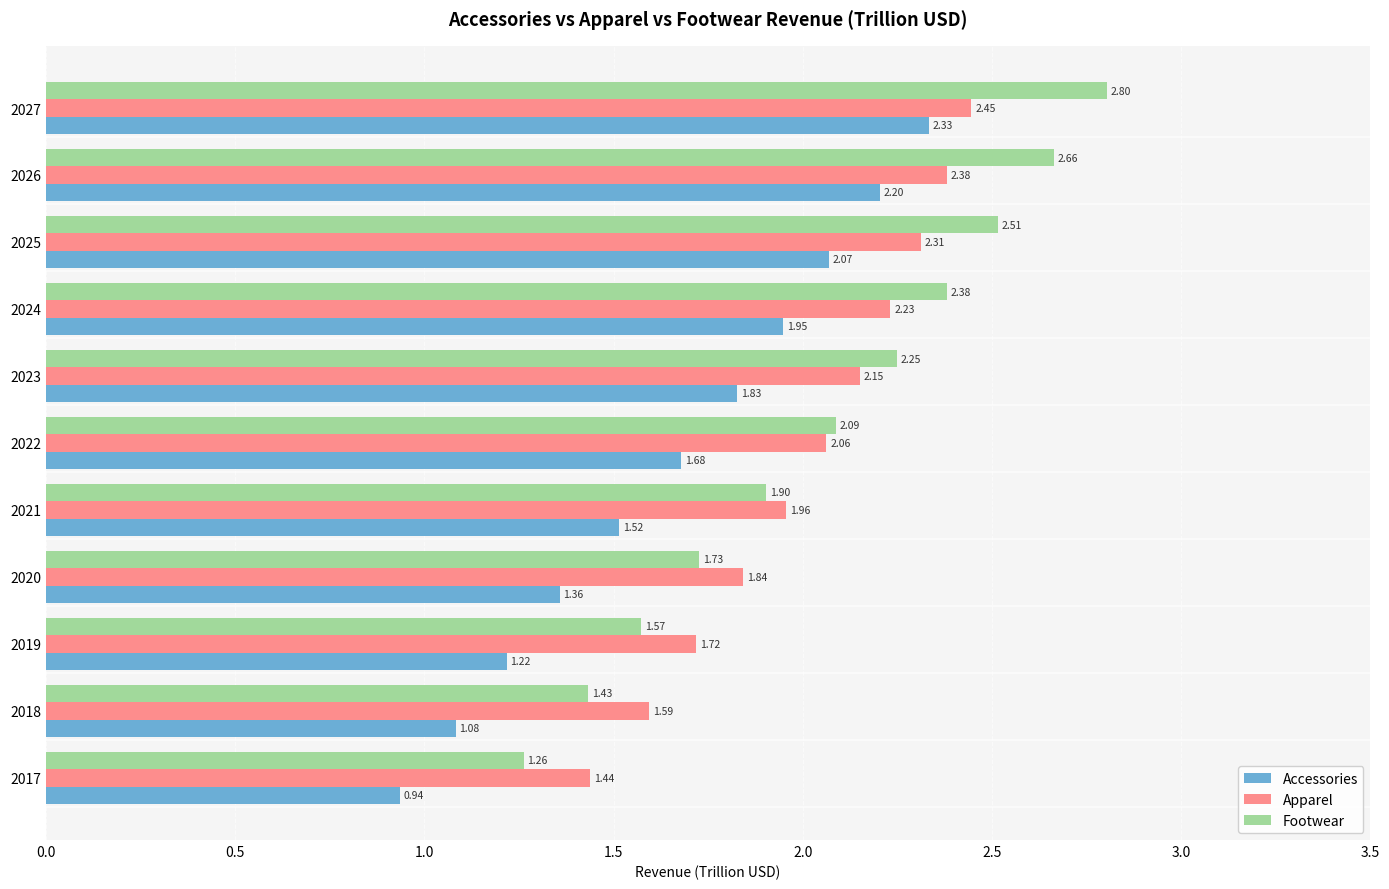

Rank the series by their maximum value, from lowest to highest.

Accessories, Apparel, Footwear